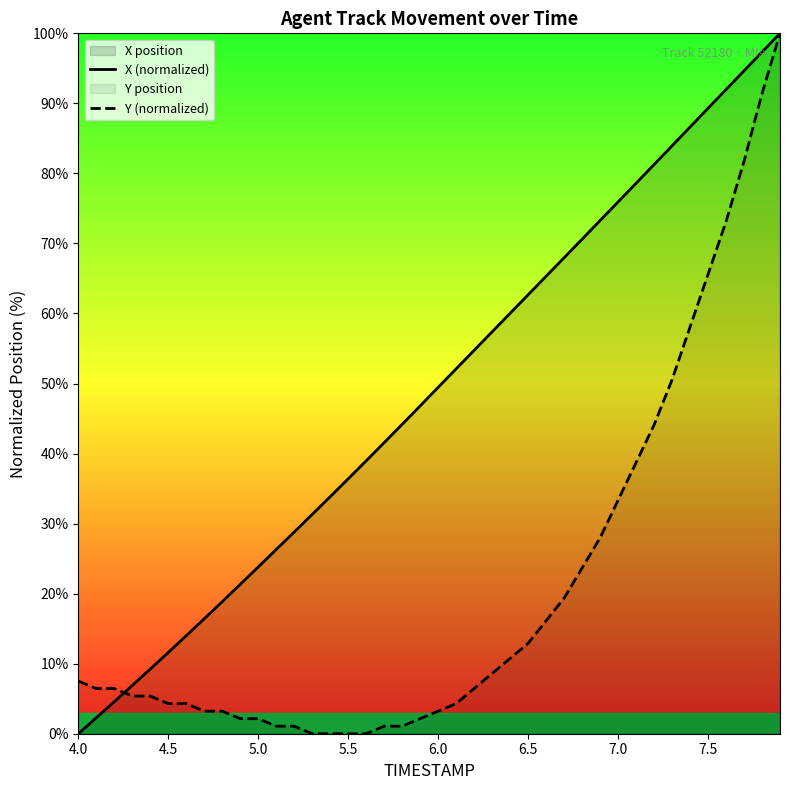

Which series has the largest range (max minus min)?

X (normalized)